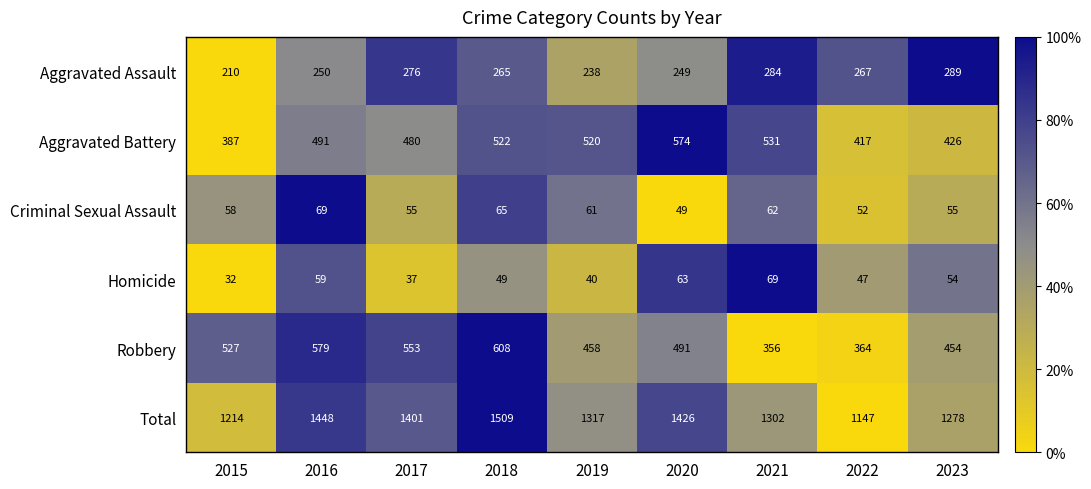

What is the difference between the maximum and second lowest values in the Aggravated Assault series?

51